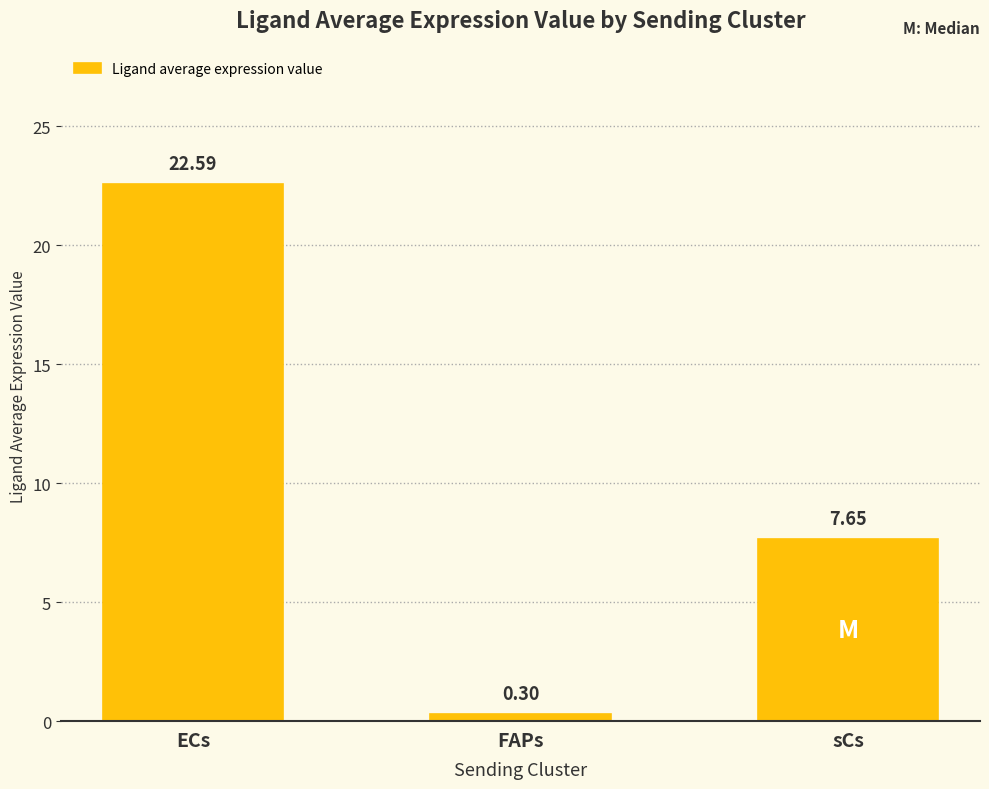

What is the label of the 2nd bar from the right?

FAPs